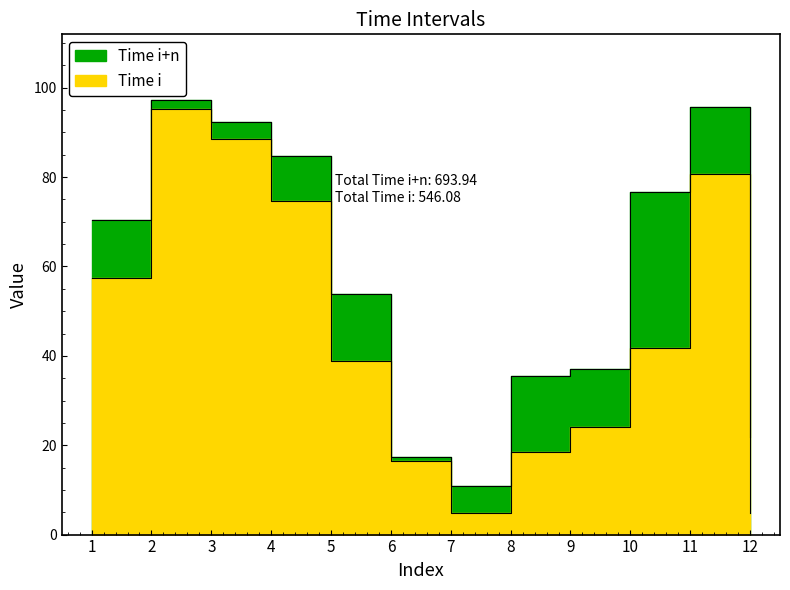

What is the difference between the second highest and minimum values in the Time i+n series?

84.9